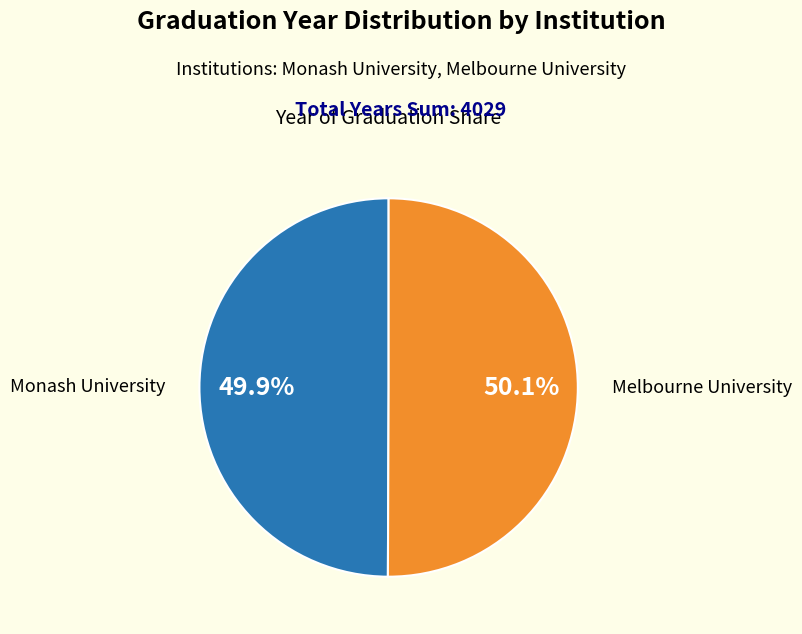

Is there any slice that represents more than half of the pie?

Yes